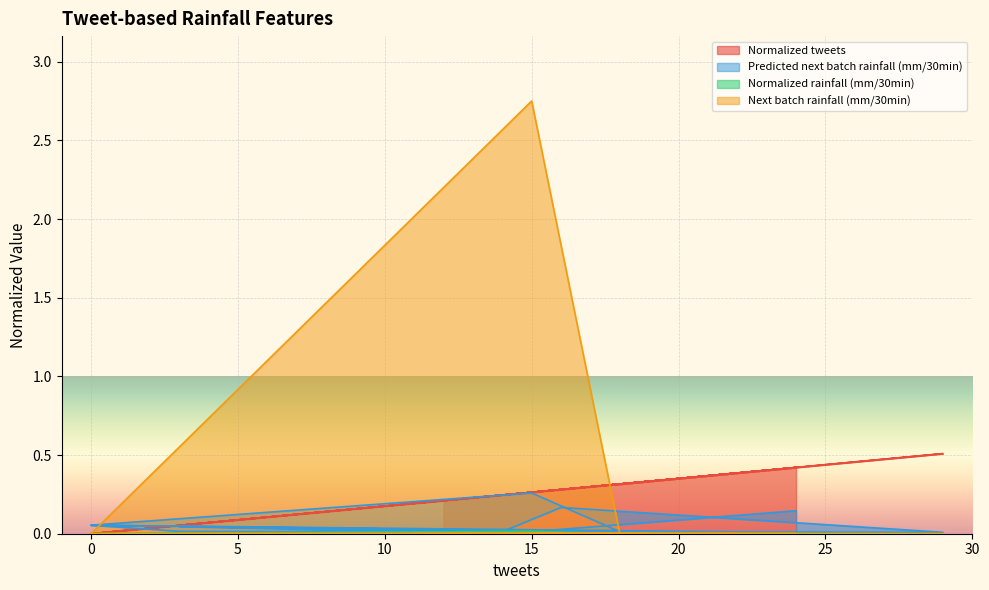

Is it true that Normalized rainfall (mm/30min) equals 0.0 at 10?

False